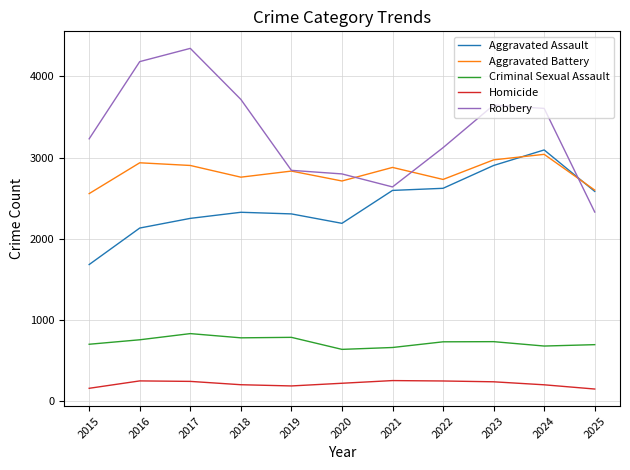

What is the maximum value shown in the chart?

4344